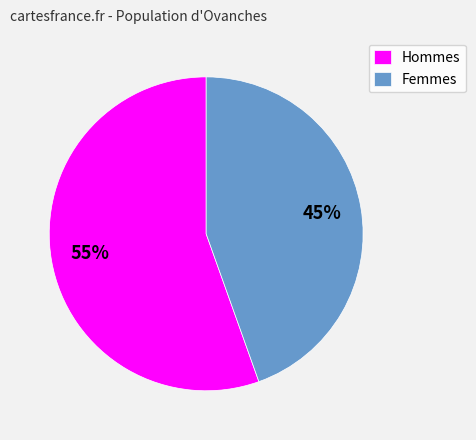

To the nearest percent, what is the combined percentage of Hommes and Femmes?

100%